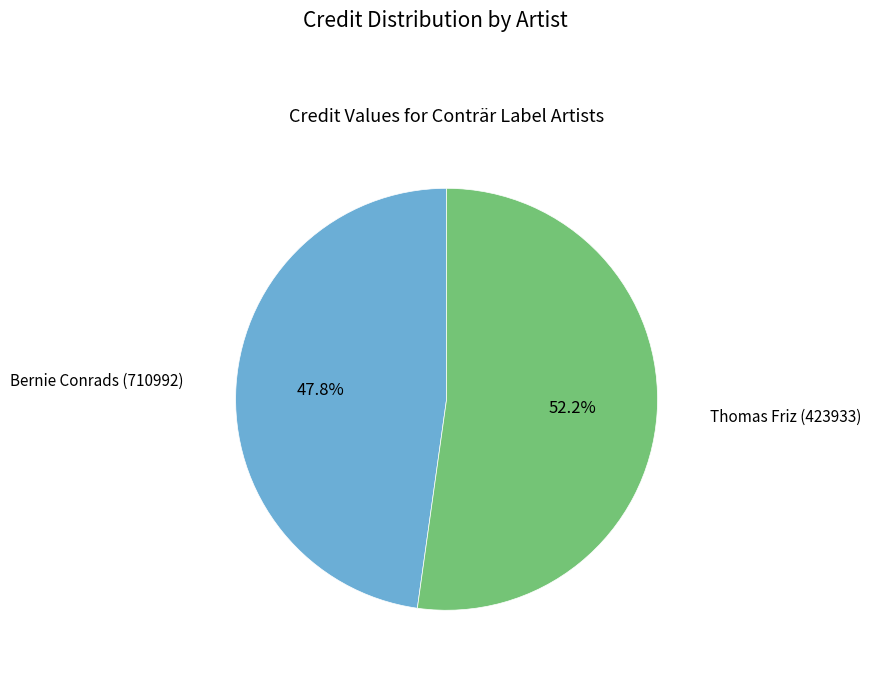

To the nearest percent, what is the combined percentage of Thomas Friz (423933) and Bernie Conrads (710992)?

100%